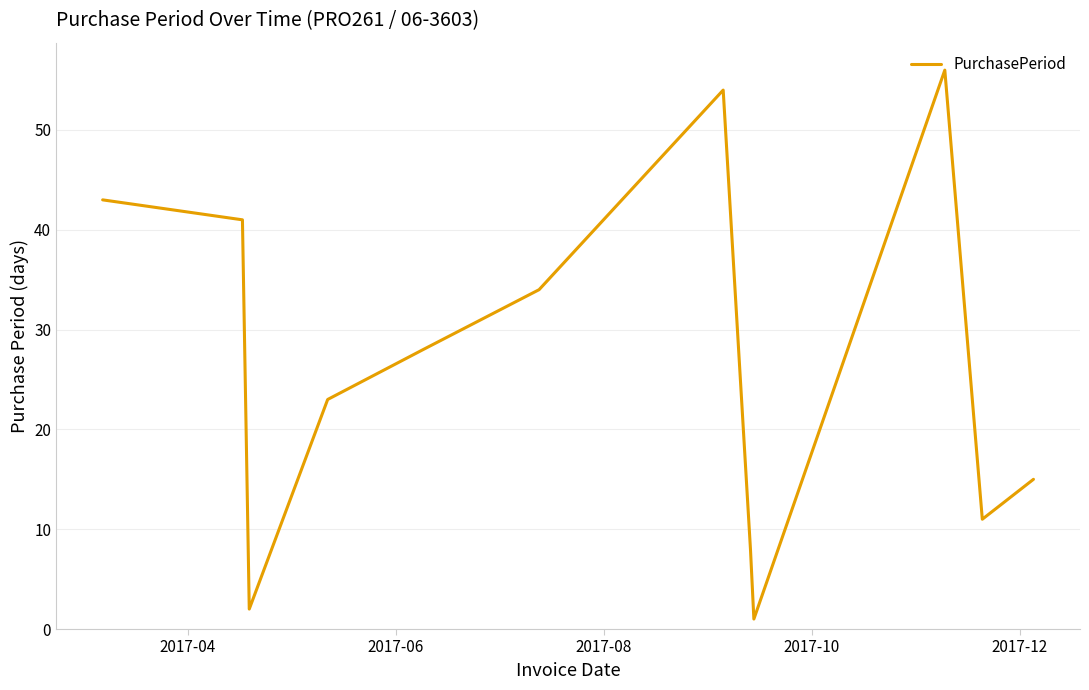

What is the maximum value shown in the chart?

56